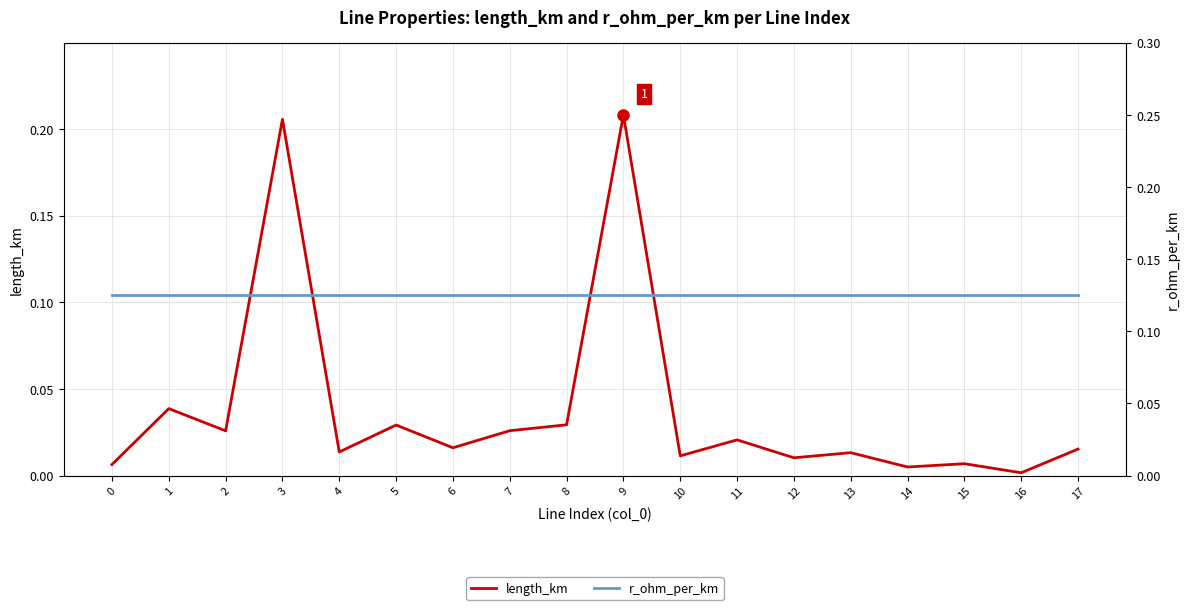

Between 0 and 8, which series saw the biggest shift?

length_km